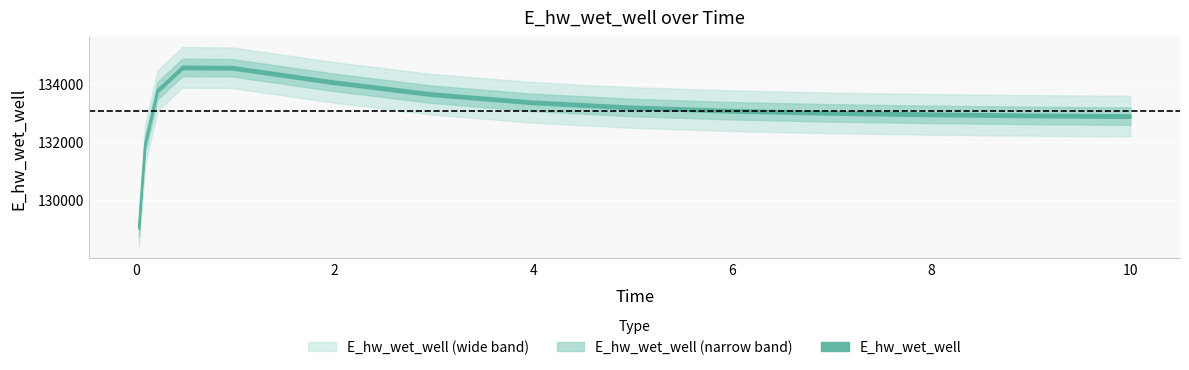

True or false: there are more than 1 points higher than both neighbors.

False